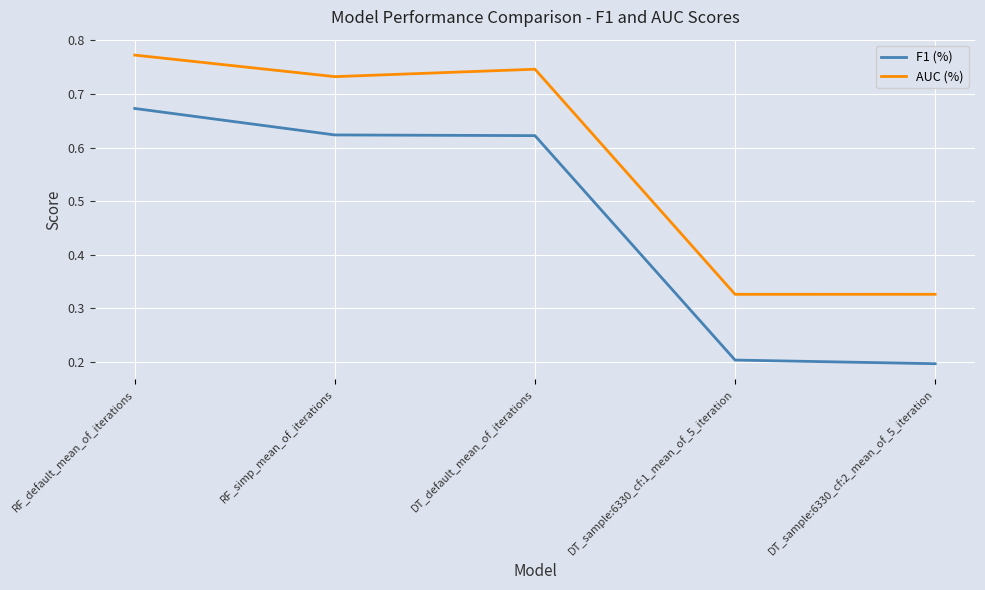

List the series in order of their peak value, highest first.

AUC (%), F1 (%)